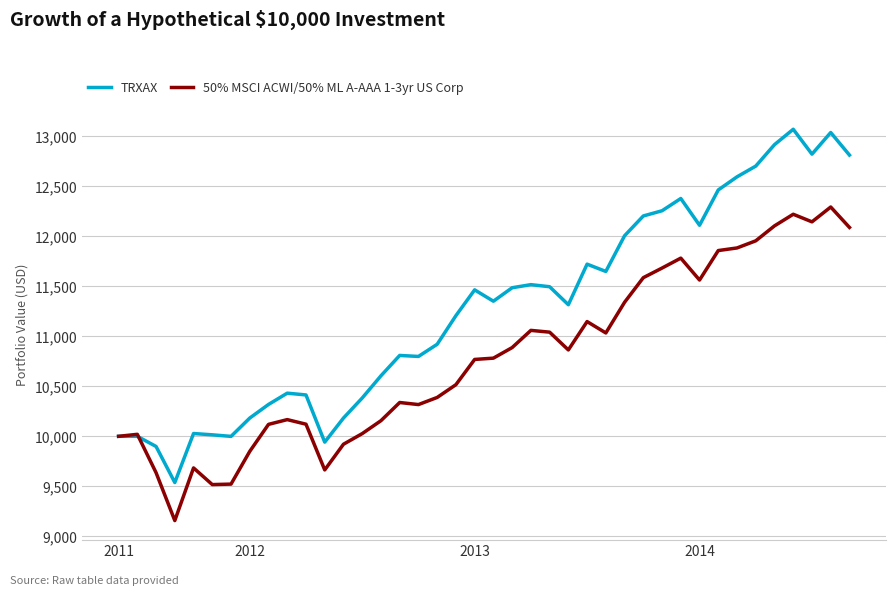

What is the highest value of the TRXAX series?

13070.9